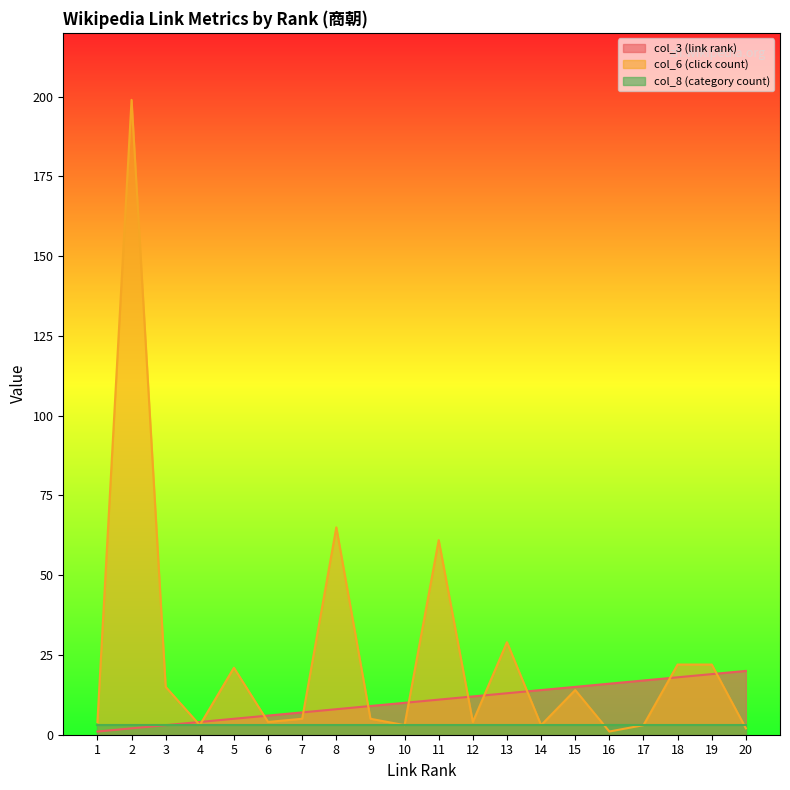

The col_6 (click count) series shows 4 at 6. True or false?

True